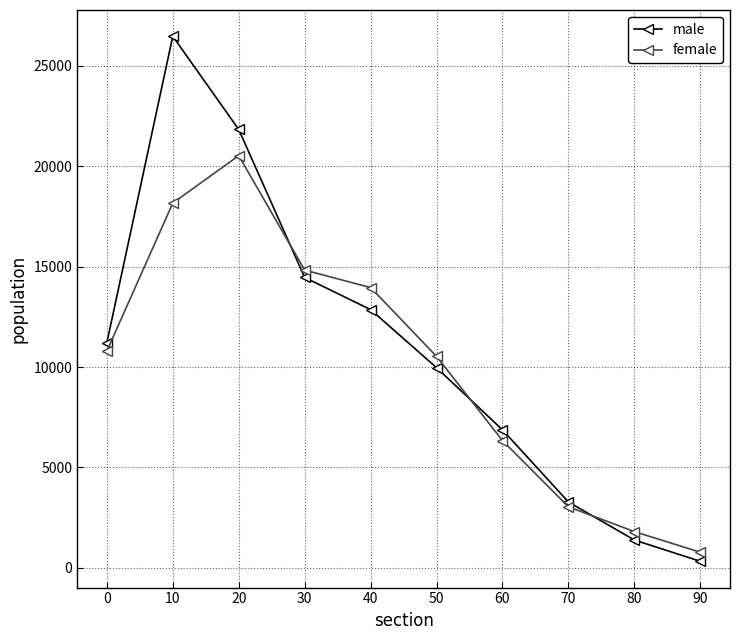

Reading left to right, extract all data points from this chart.

male: 0=11210	10=26478	20=21834	30=14462	40=12862	50=9968	60=6871	70=3278	80=1384	90=323
female: 0=10794	10=18168	20=20532	30=14830	40=13960	50=10532	60=6336	70=3040	80=1803	90=775